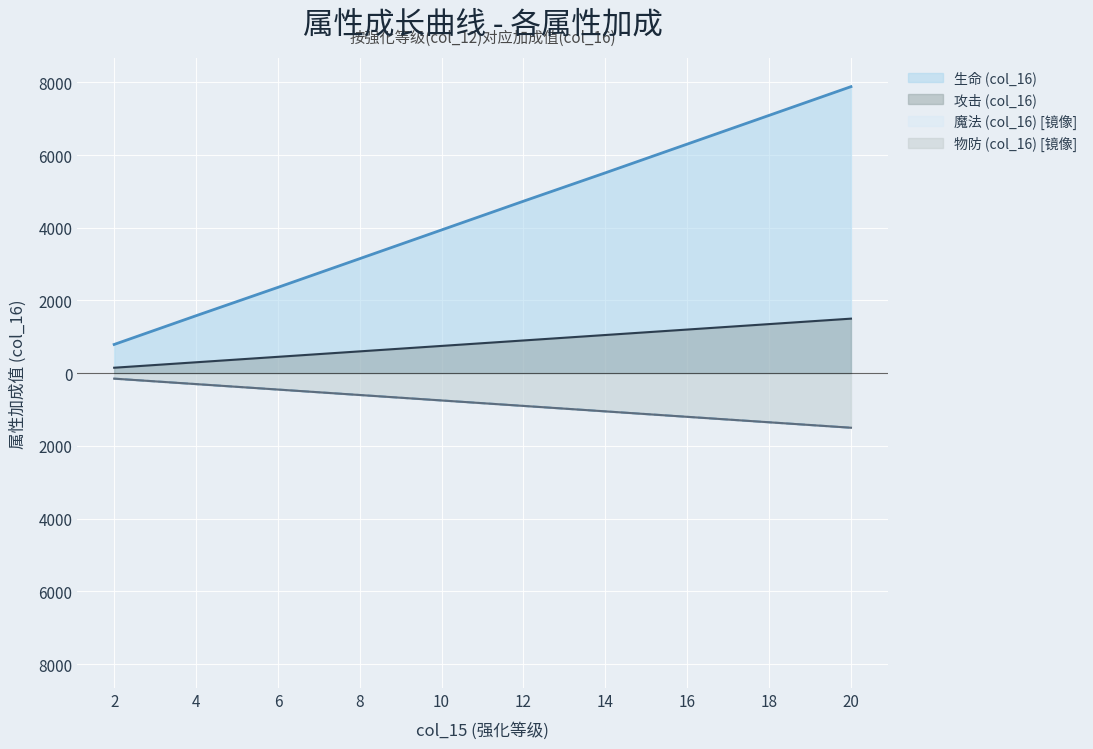

True or false: 魔法 (col_16) has a value of -103 at 6.

False